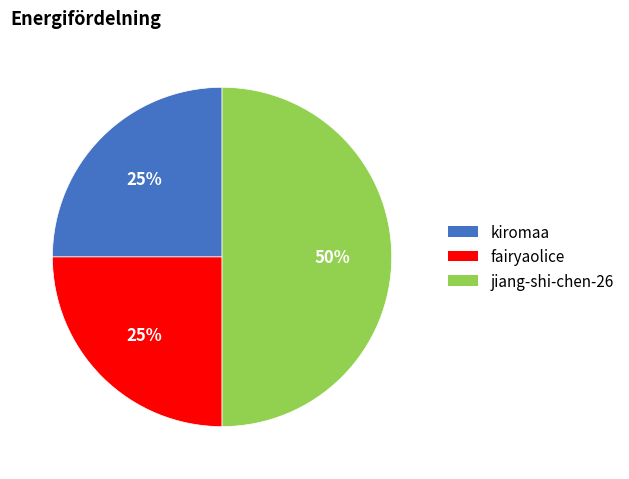

What percentage is the jiang-shi-chen-26 slice, to the nearest percent?

50%